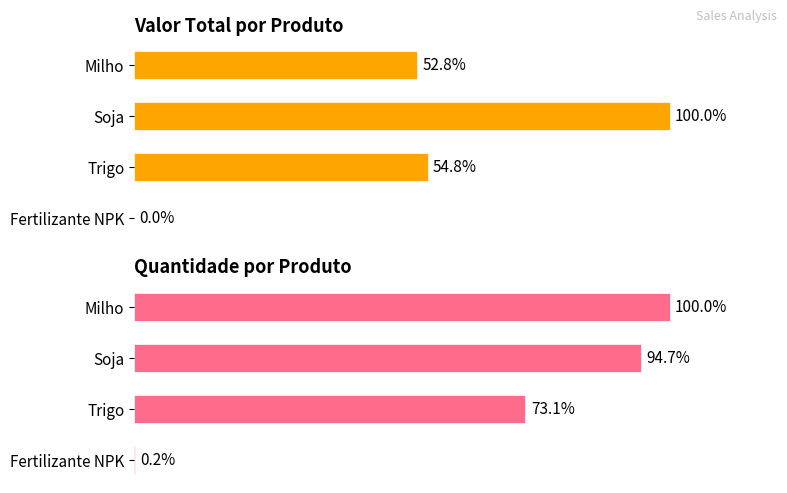

Count the number of categories in the chart.

4